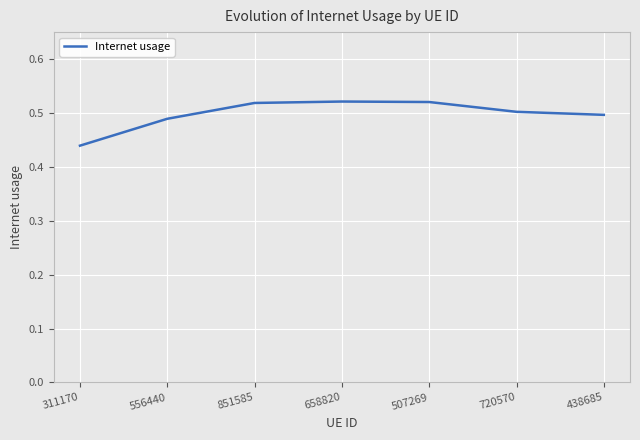

What position from the left is 438685?

7